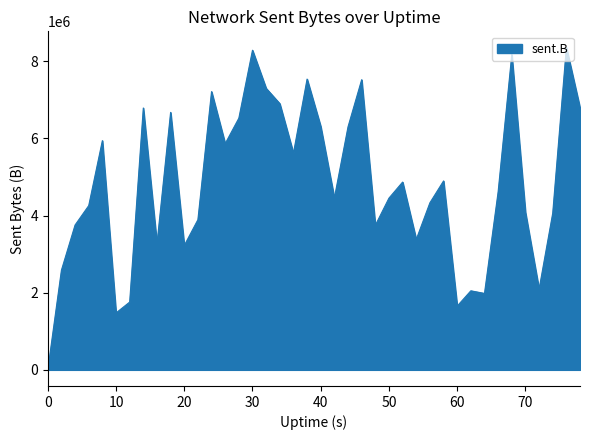

What is the greatest value displayed?

8361032